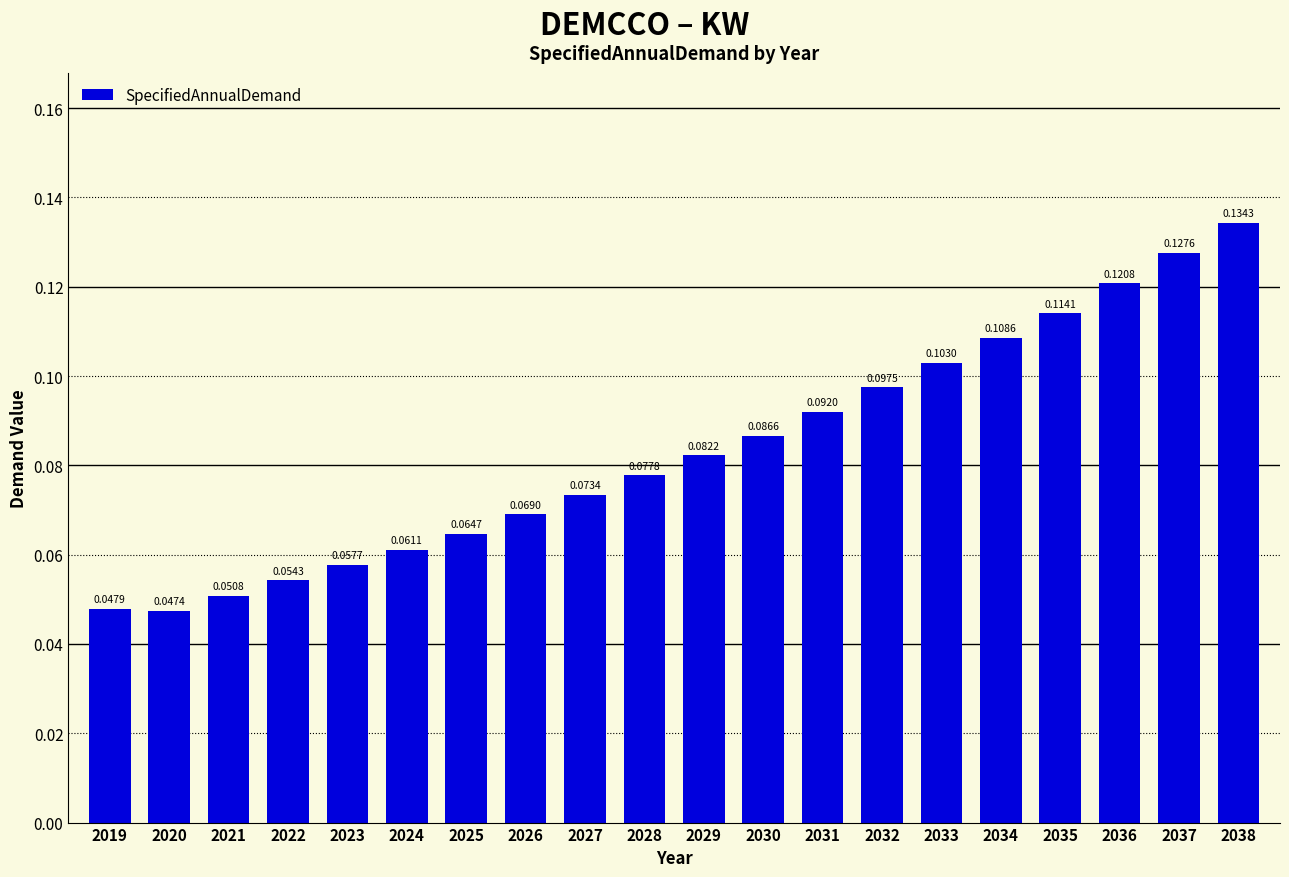

Count the number of categories in the chart.

20